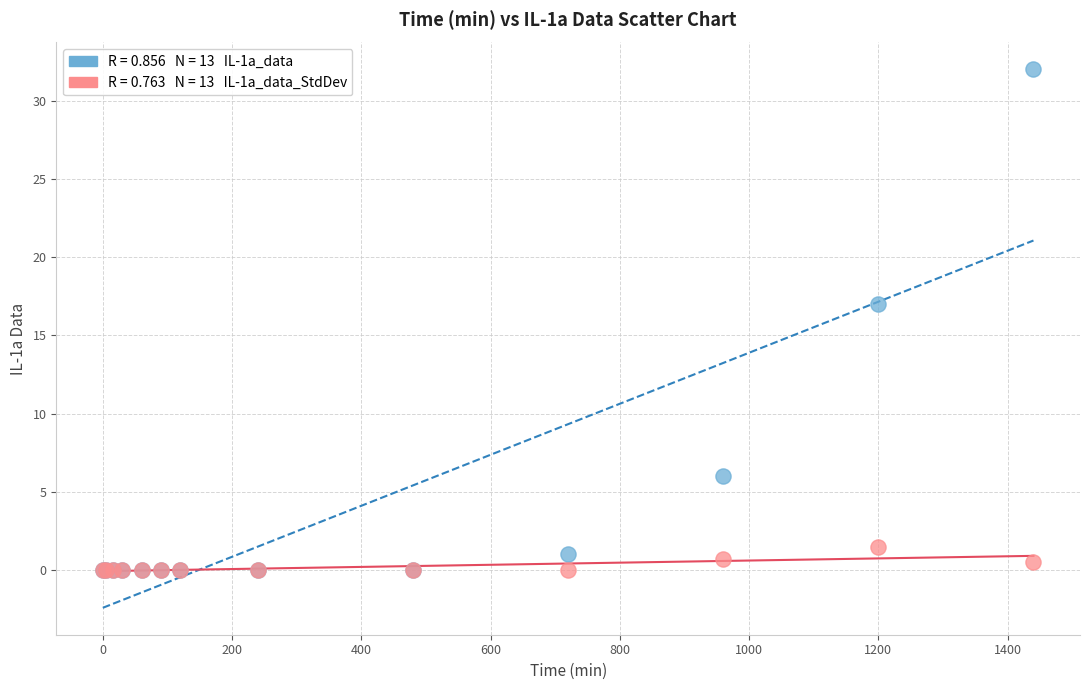

Across all series, what Y value is closest to 16?

17.0